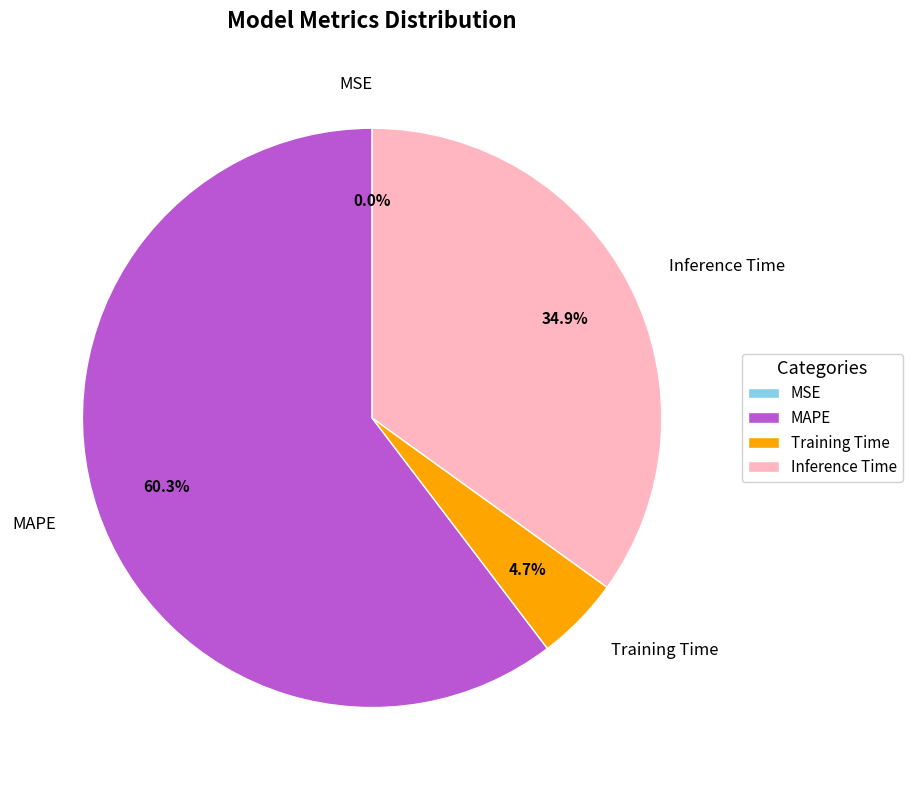

Which category has the biggest portion of the pie?

MAPE